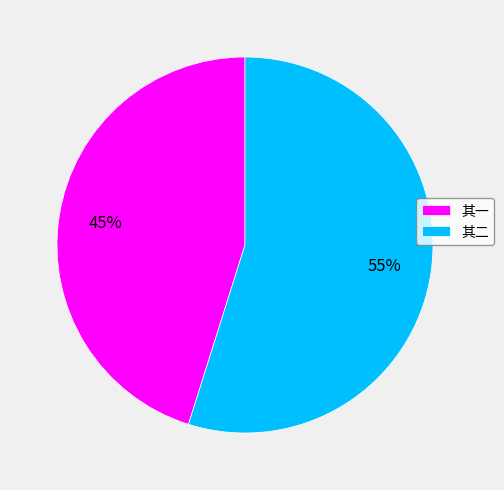

Is it true that 其一 is 31% of the pie?

False